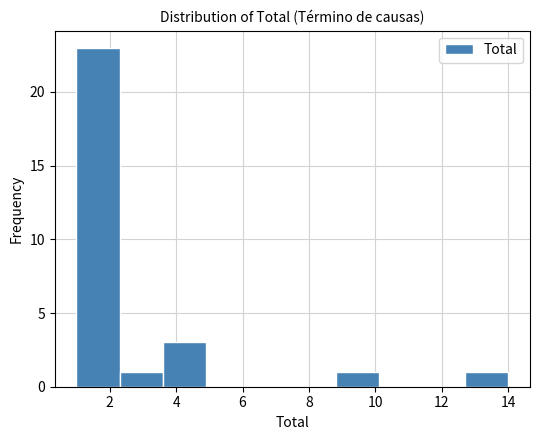

Which range on the x-axis has the tallest bar?

1.0 to 2.3